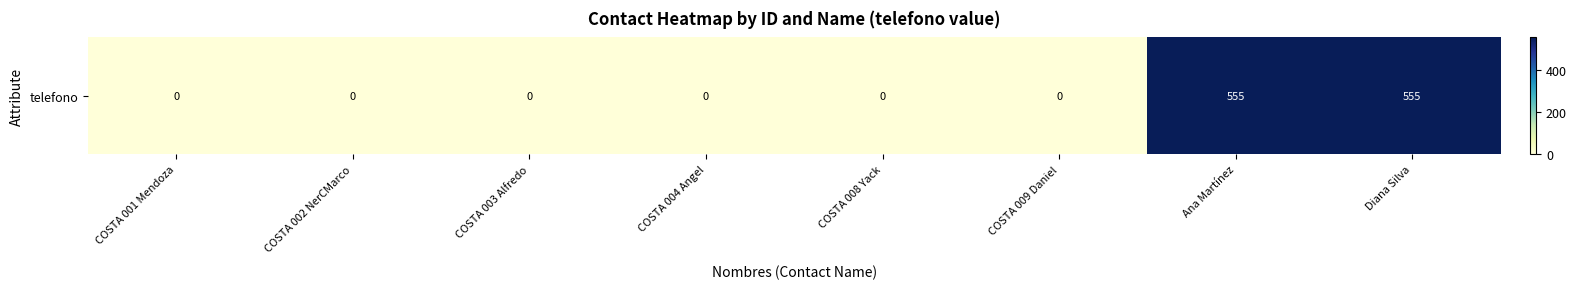

How many positive values are there?

2